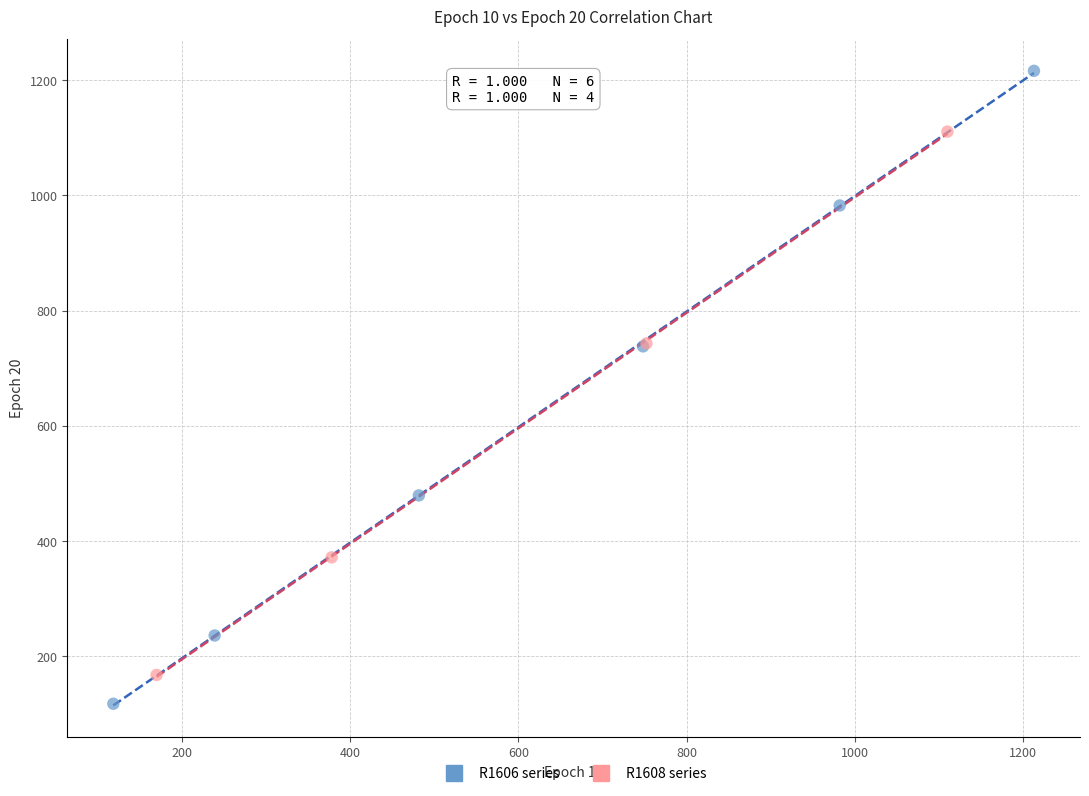

Which series contains the highest Y value?

R1606 series